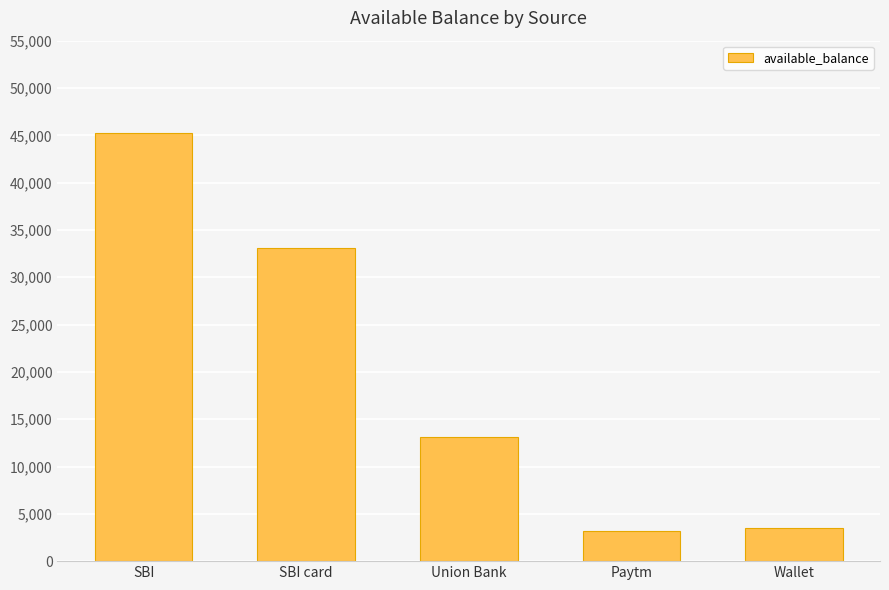

What is the sum of all values?

98202